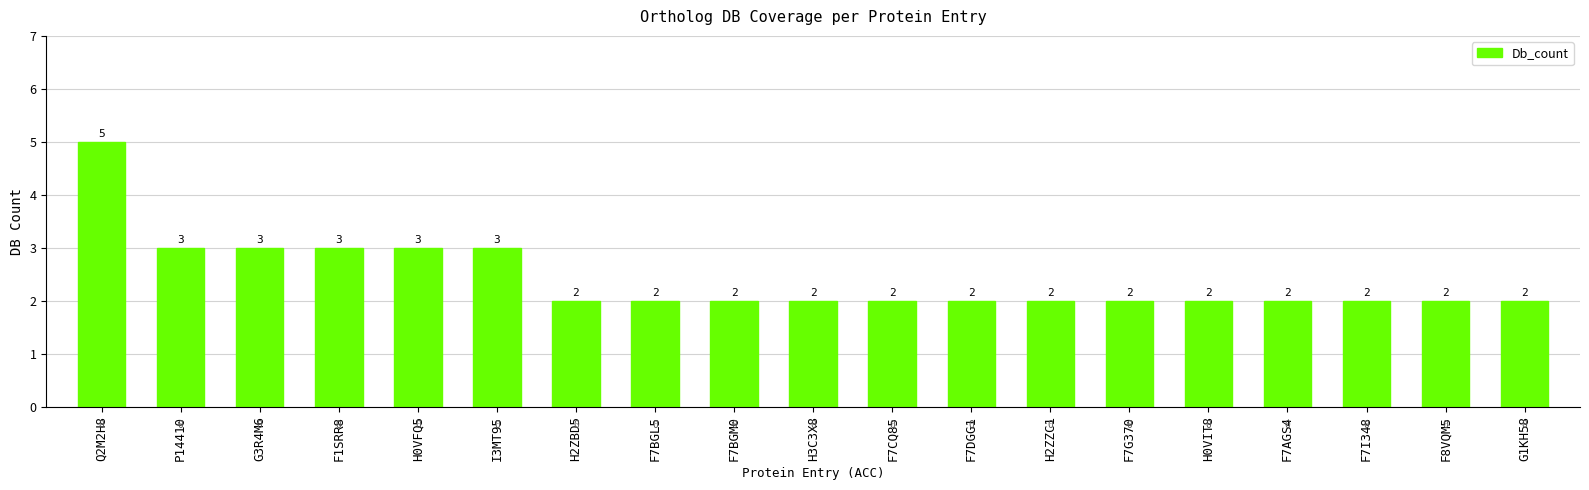

What is the label of the 14th bar from the left?

F7G370